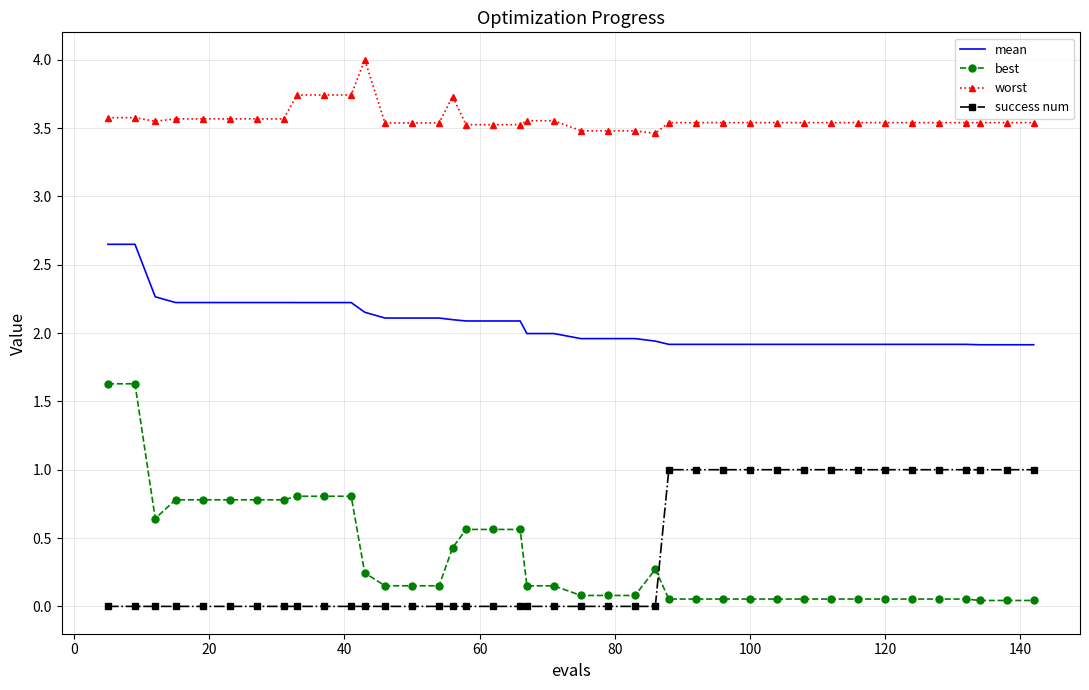

Which series has the largest total across all categories?

worst